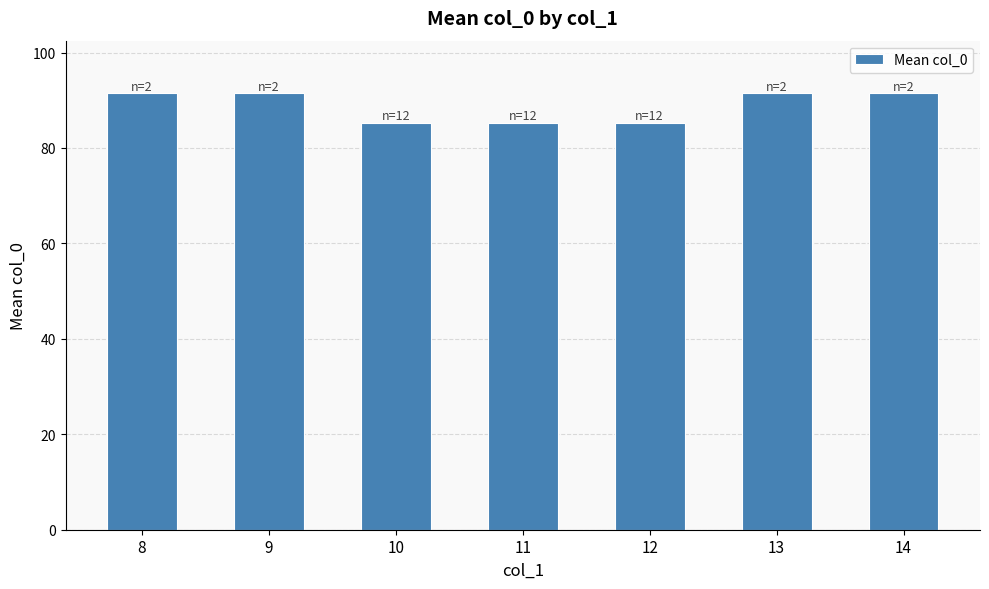

What is the difference between the second highest and second lowest values?

6.2